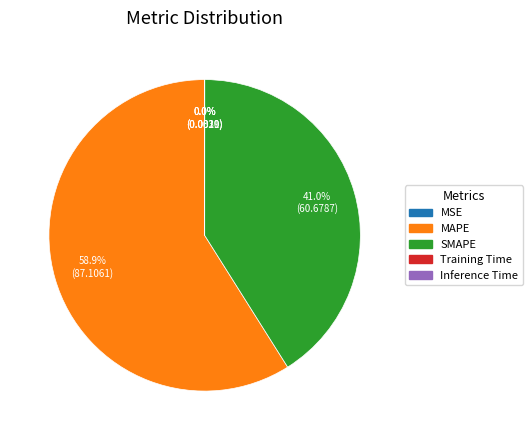

Does MAPE represent more than half of the total?

Yes